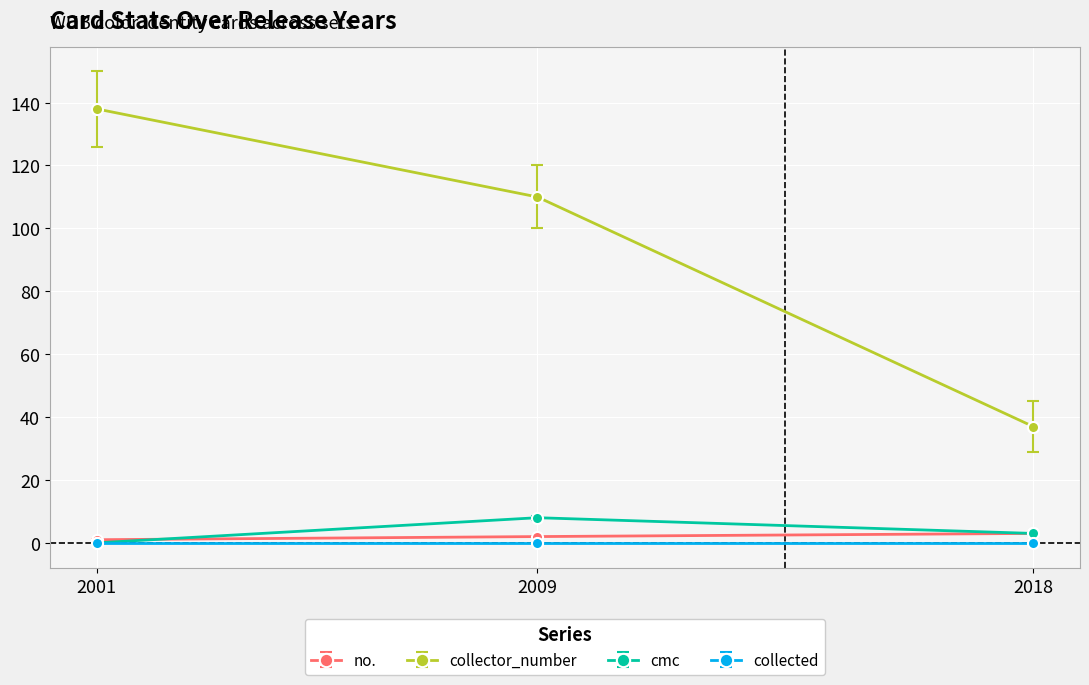

Which series has the widest spread of values?

collector_number